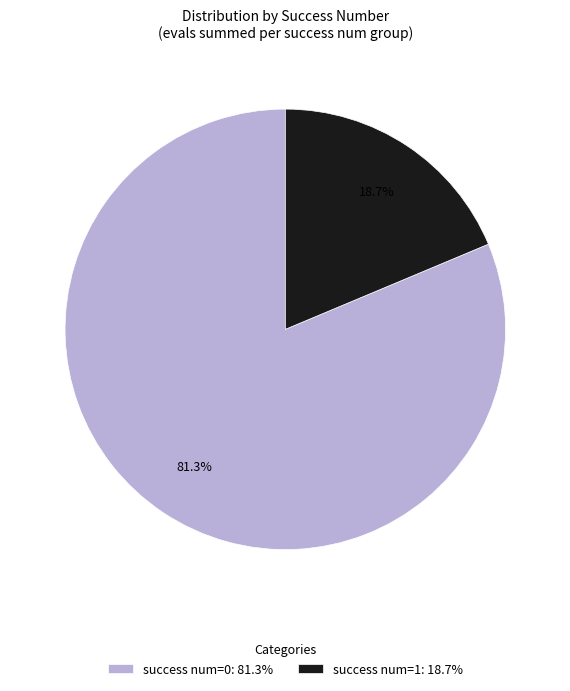

Which slice represents more than half of the pie?

success num=0: 81.3%